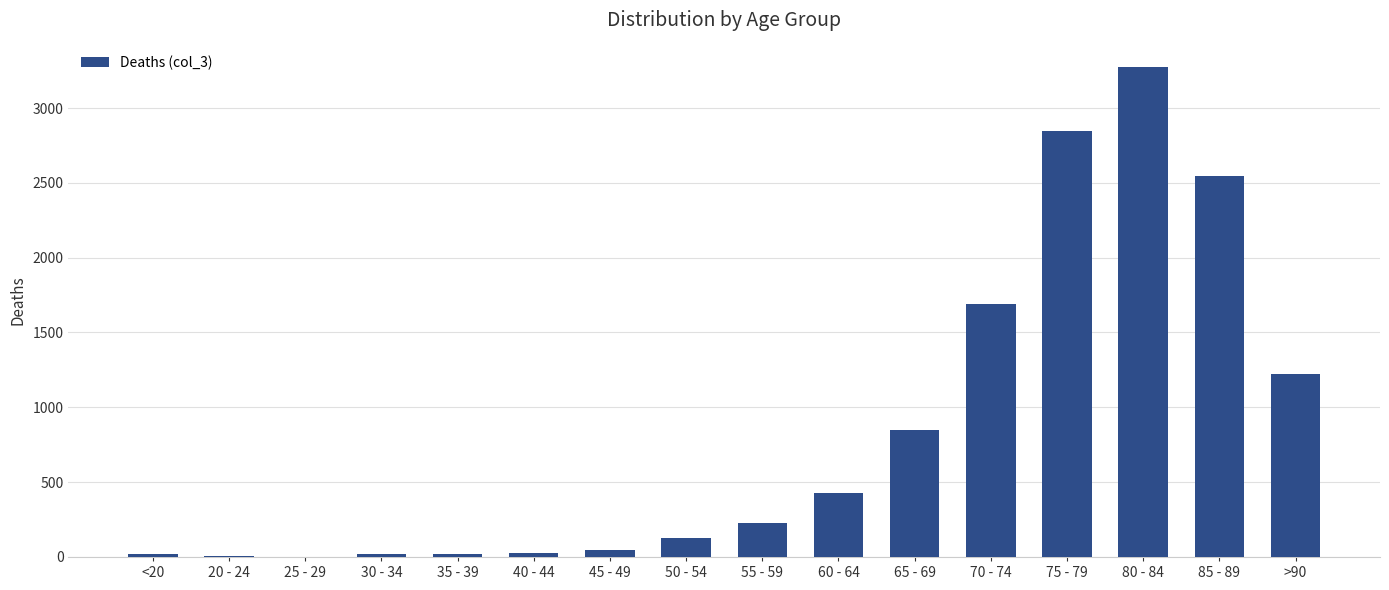

Which label corresponds to the largest value in the chart?

80 - 84